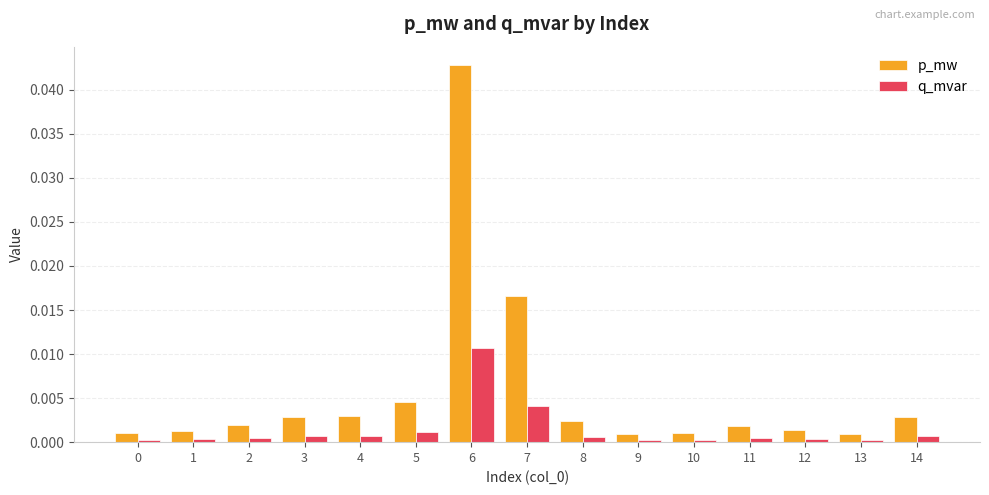

List the series in order of their overall mean, highest first.

p_mw, q_mvar